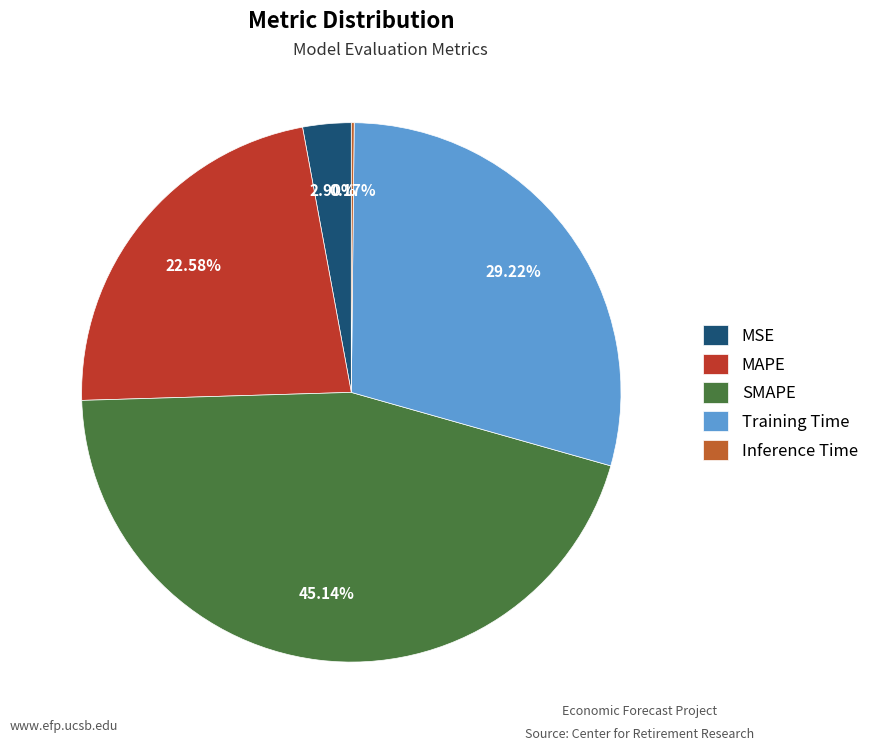

What is the largest slice in the pie chart?

SMAPE